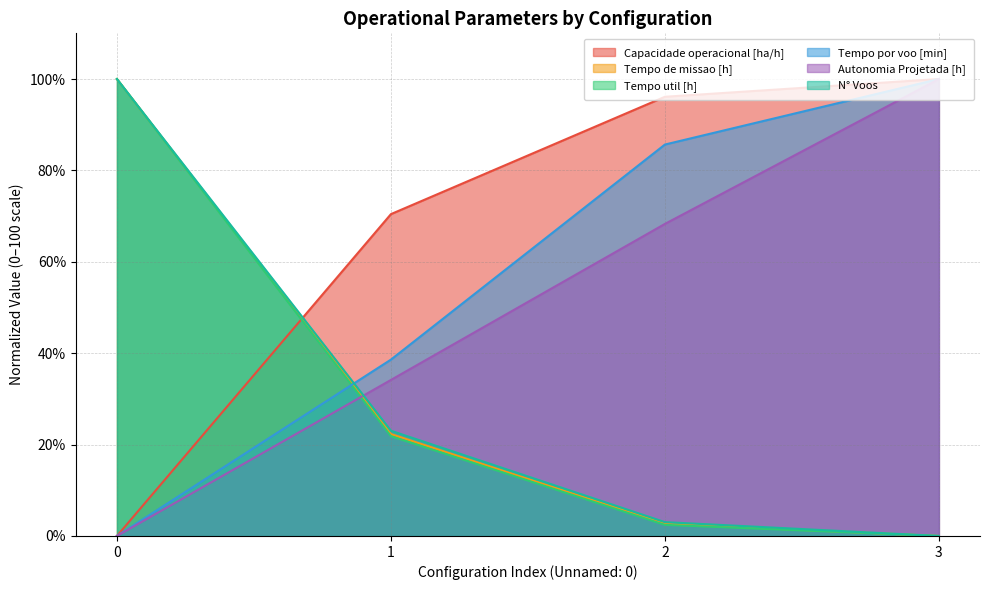

Reading right to left, what are all the values shown in this chart?

Capacidade operacional [ha/h]: 3=100.0	2=96.1	1=70.4	0=0.0
Tempo de missao [h]: 3=0.0	2=2.7	1=22.3	0=100.0
Tempo util [h]: 3=0.0	2=2.4	1=21.8	0=100.0
Tempo por voo [min]: 3=100.0	2=85.7	1=38.6	0=0.0
Autonomia Projetada [h]: 3=100.0	2=68.3	1=34.1	0=0.0
N° Voos: 3=0.0	2=3.0	1=23.0	0=100.0